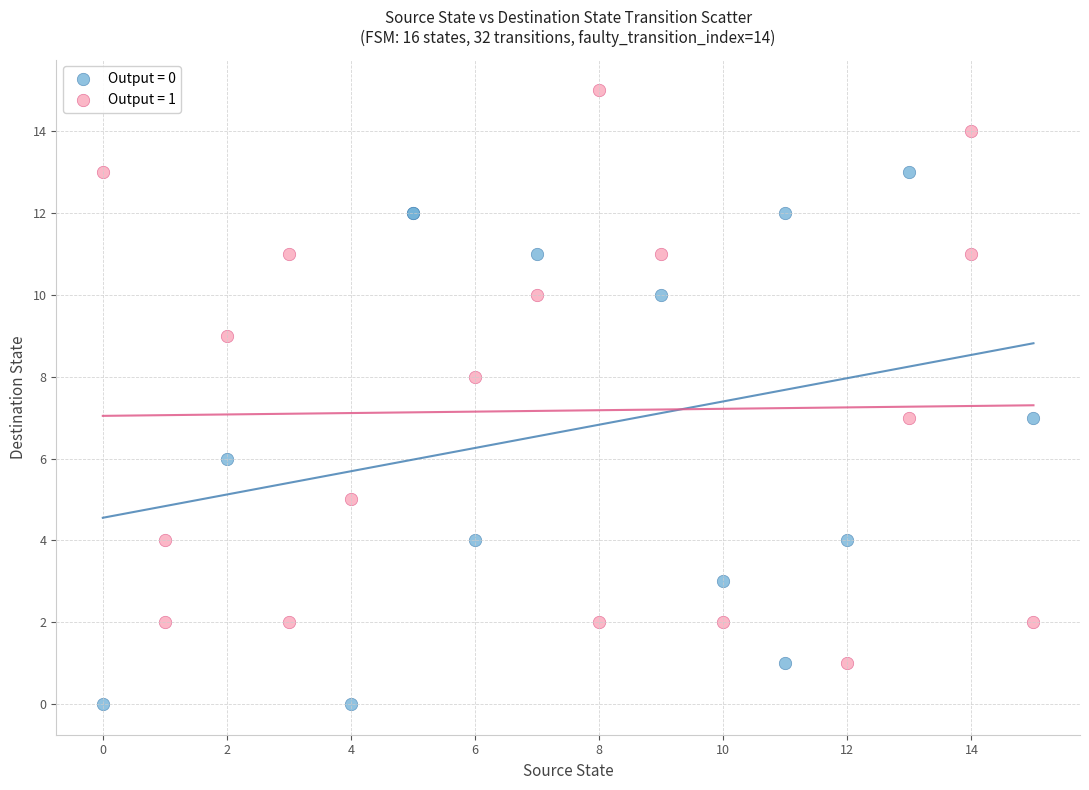

What are all the series names shown in the legend?

Output = 0, Output = 1